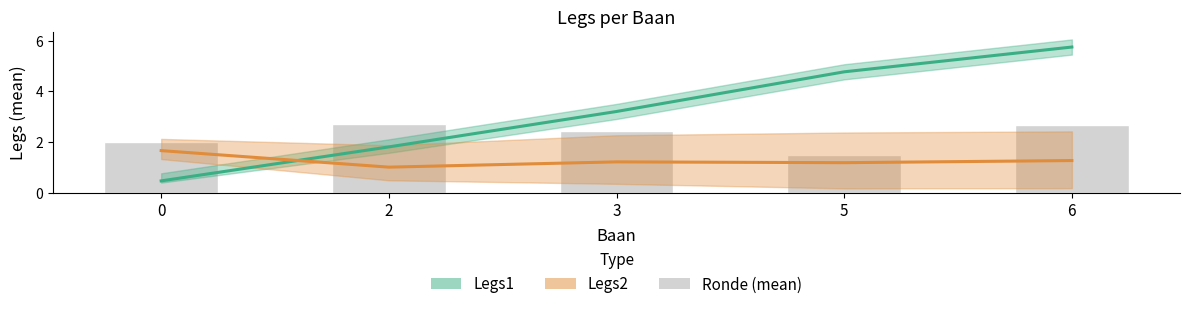

At 2, list the series in order from smallest to largest.

Legs2, Legs1, Ronde (mean)